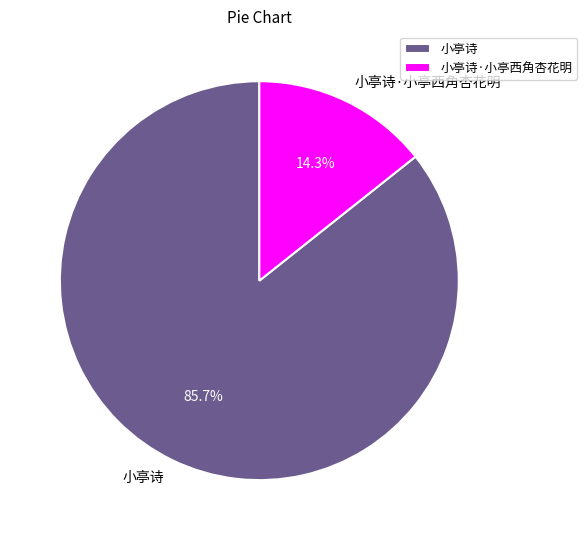

The 小亭诗 slice represents 86% of the pie. True or false?

True